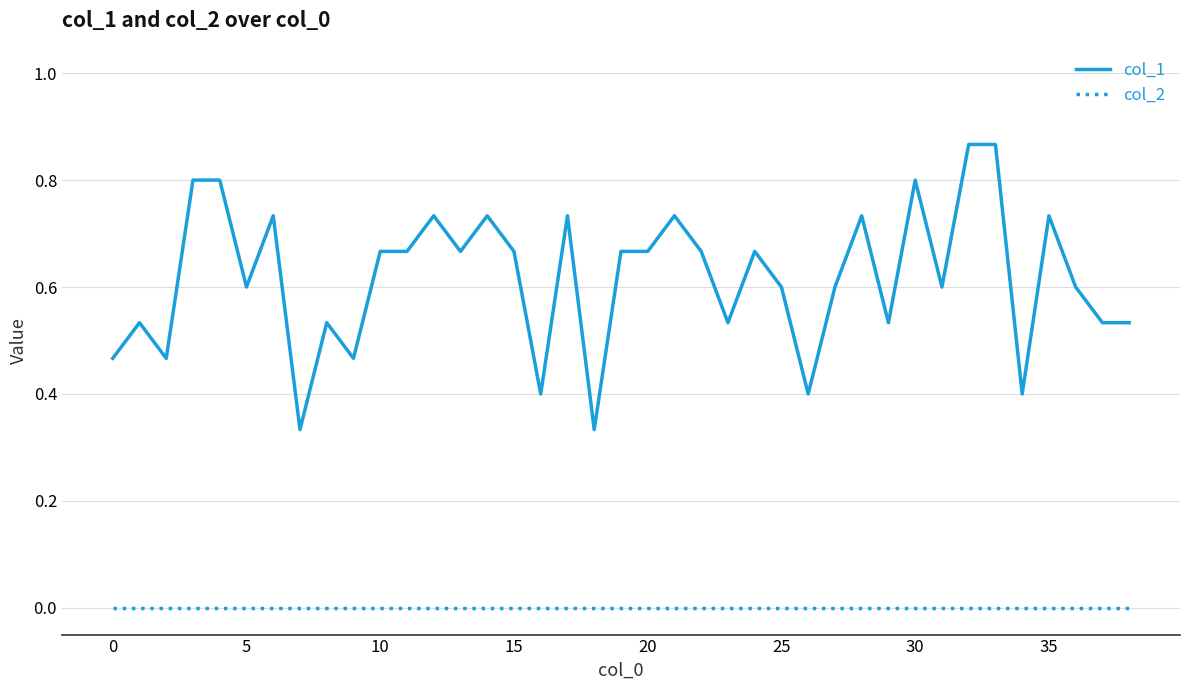

Which series has the largest total across all categories?

col_1